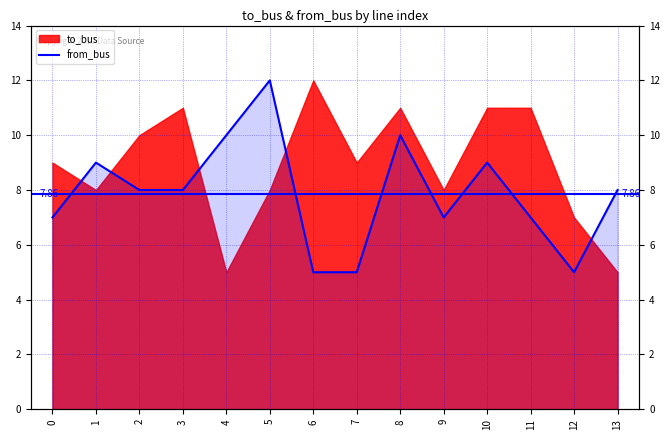

What is the difference between the maximum and minimum values?

7